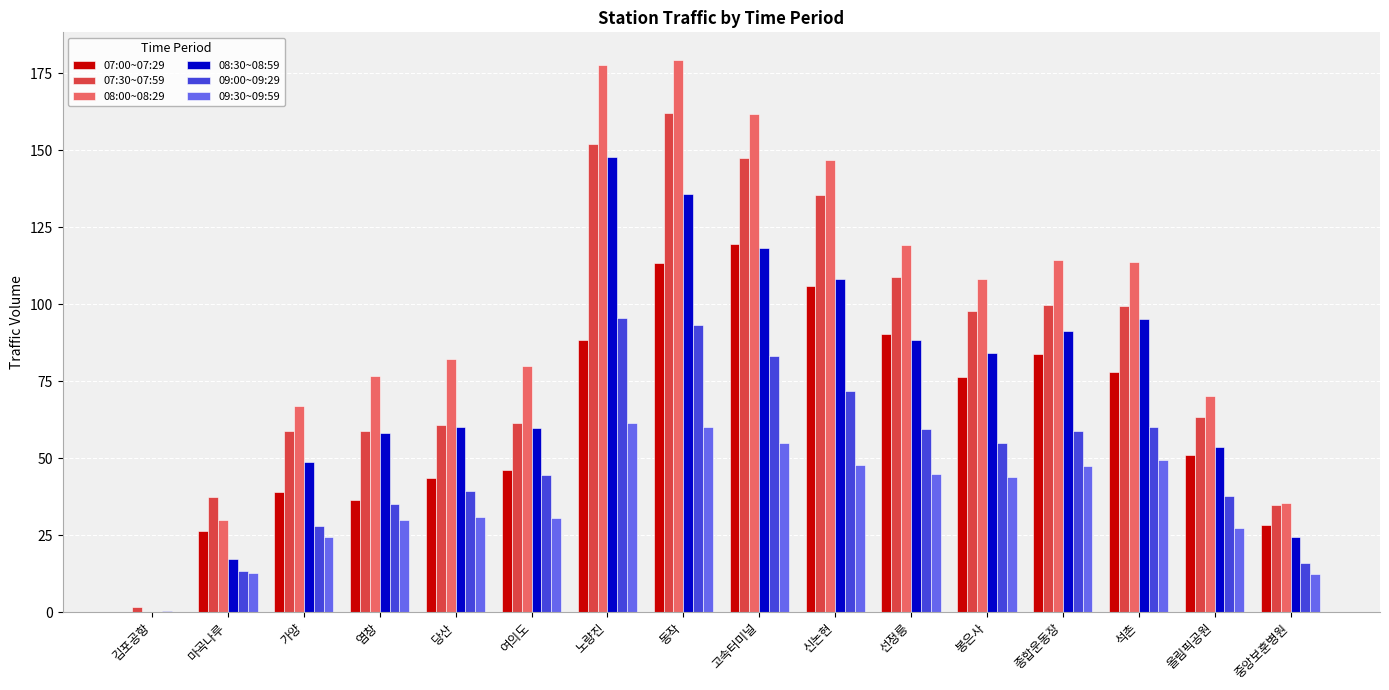

Is the value of 09:30~09:59 at 석촌 greater than the value of 08:30~08:59 at 선정릉?

No